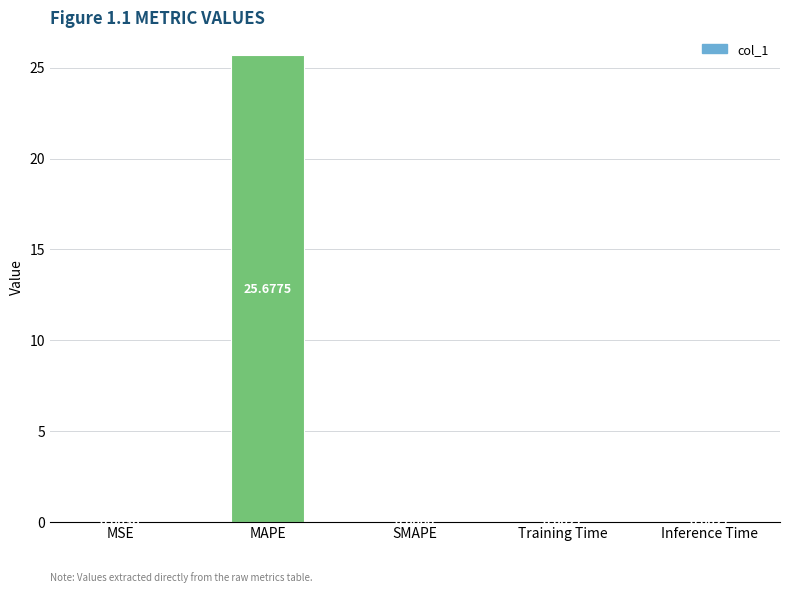

Which label corresponds to the largest value in the chart?

MAPE